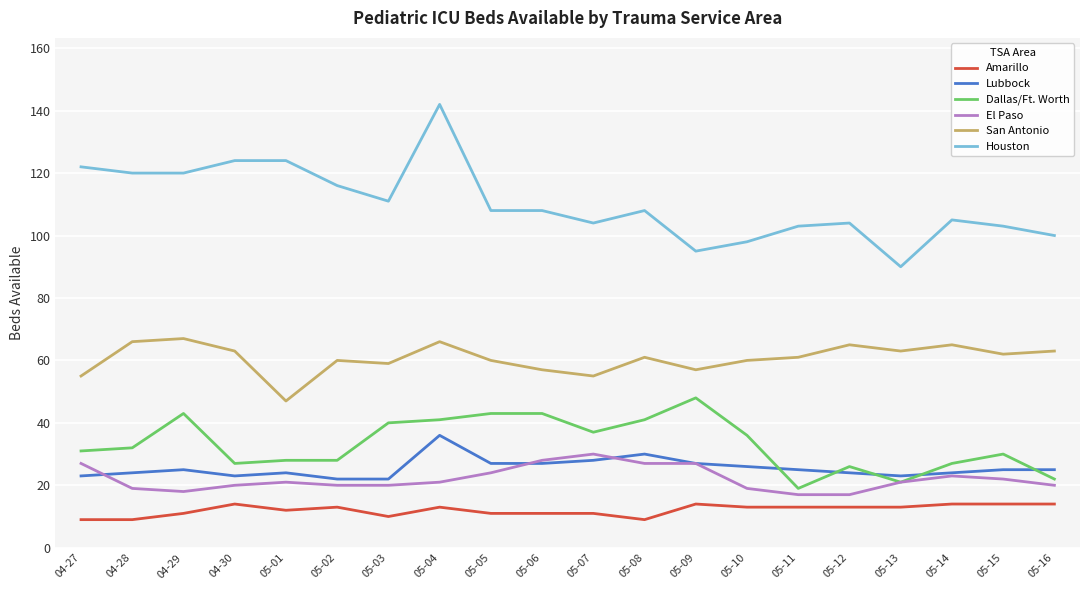

What position from the right is 04-27?

20